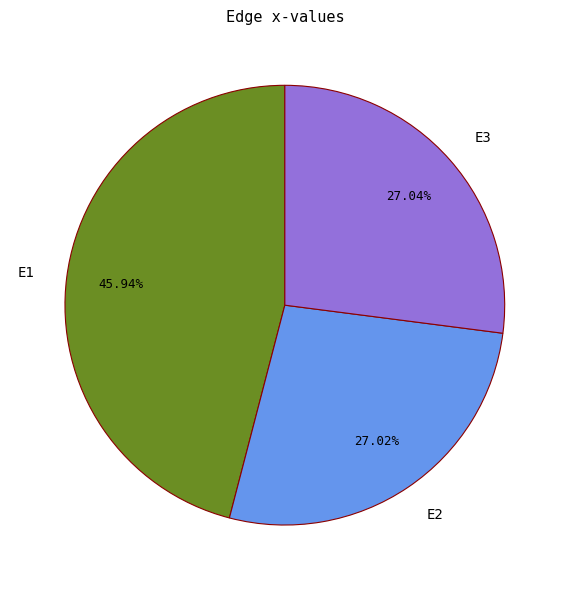

Is there any slice that represents more than half of the pie?

No